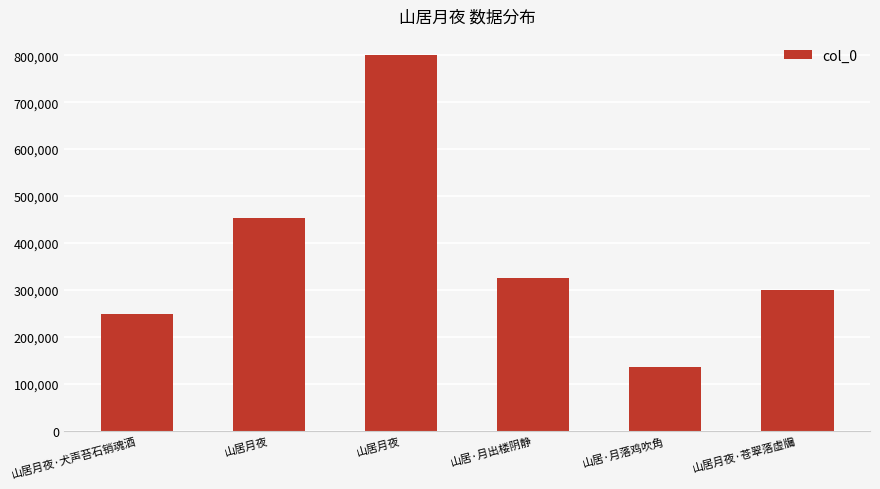

What is the value of the 1st bar from the left?

249125